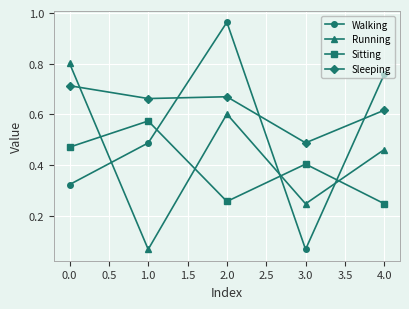

At how many categories does at least one series exceed 0?

5